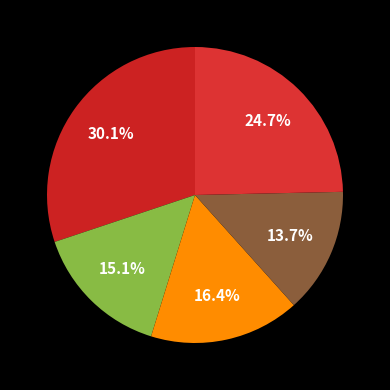

How many segments does this pie chart have?

5